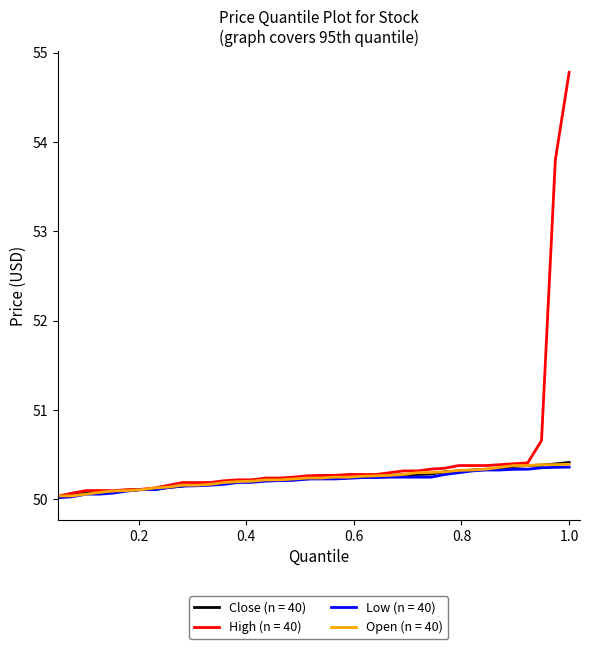

Which series has the largest total across all categories?

High (n = 40)